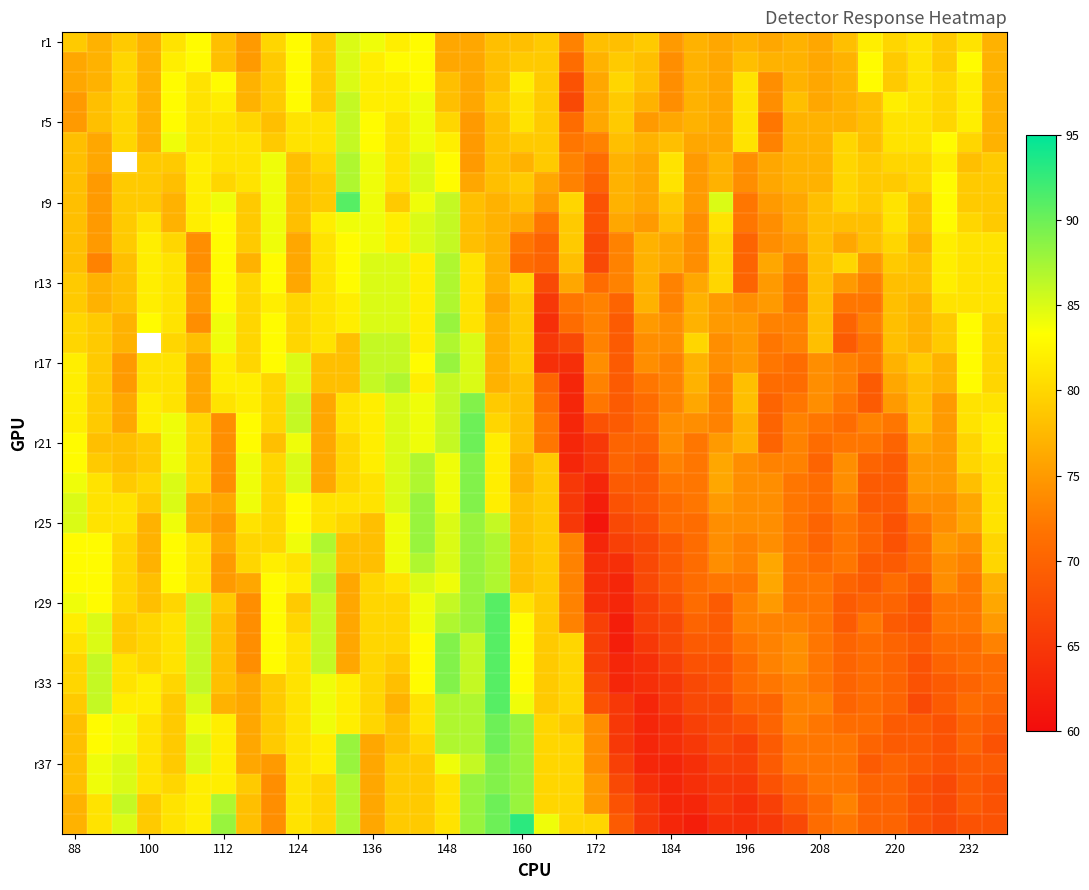

How many data points in r21 are above 78?

15